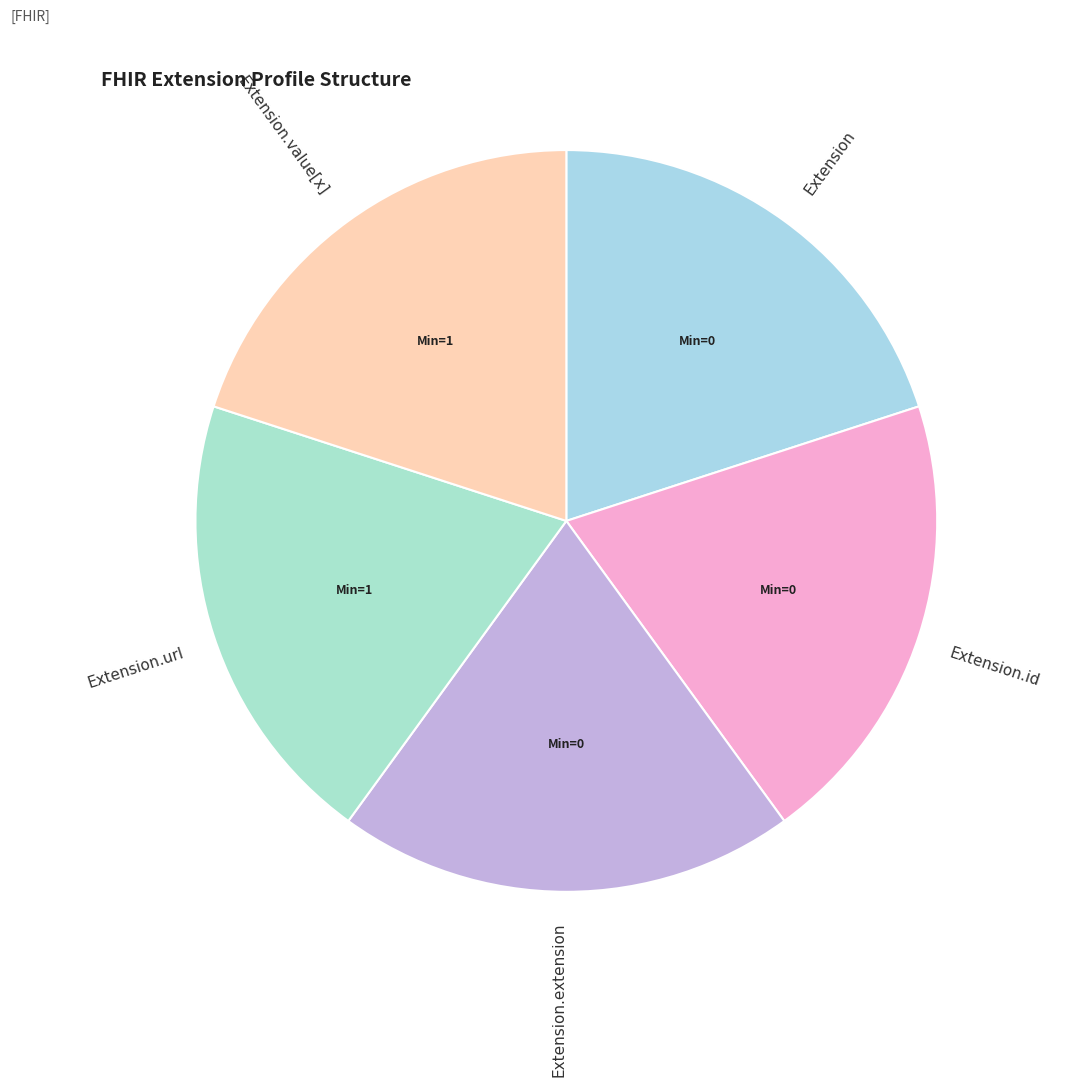

What is the ratio of the value at Extension.url to the value at Extension.value[x]?

1.0